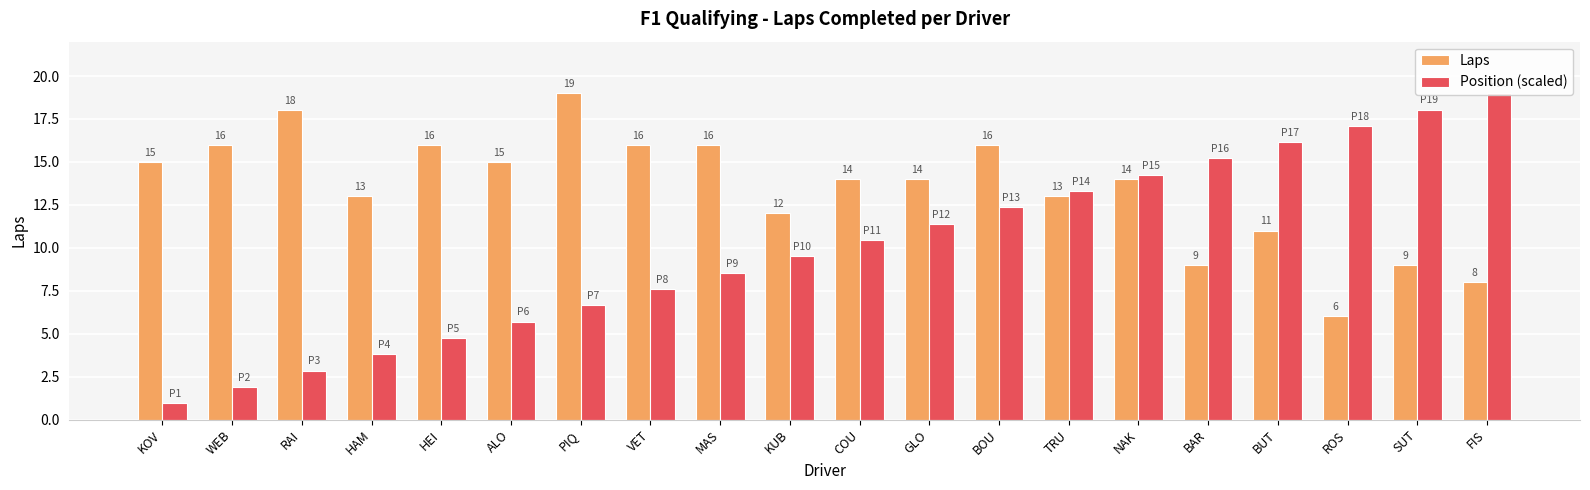

What value does the Laps series have at RAI?

18.0